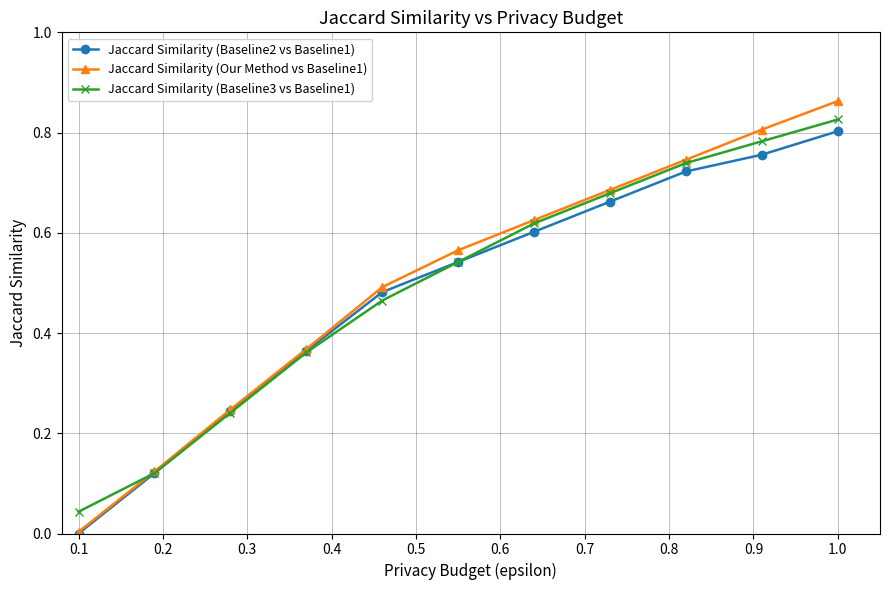

True or false: Jaccard Similarity (Baseline3 vs Baseline1) has more than 1 points higher than both neighbors.

False